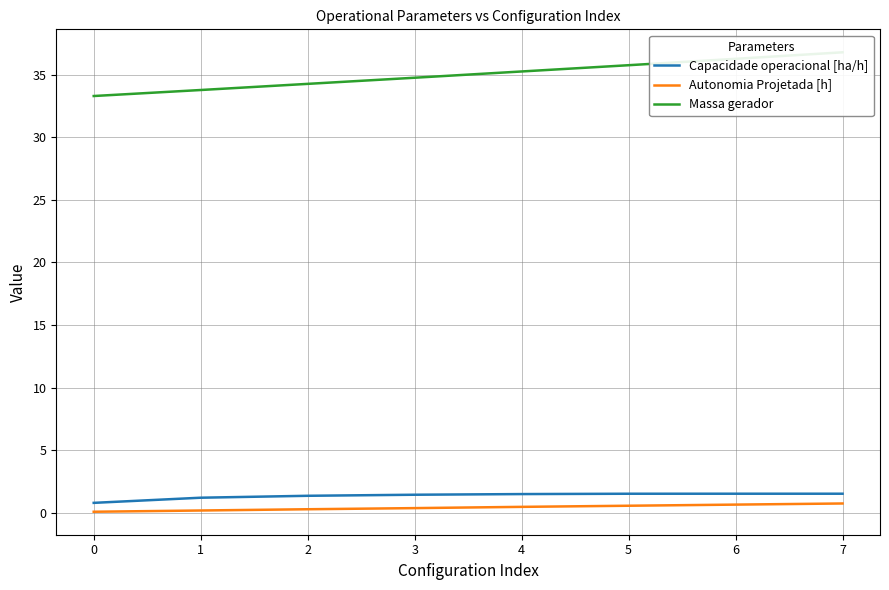

What are all the series names shown in the legend?

Capacidade operacional [ha/h], Autonomia Projetada [h], Massa gerador